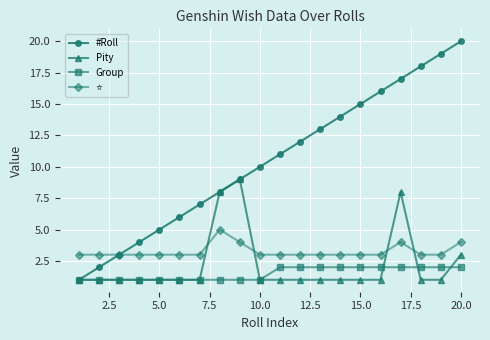

Which series has the largest total across all categories?

#Roll